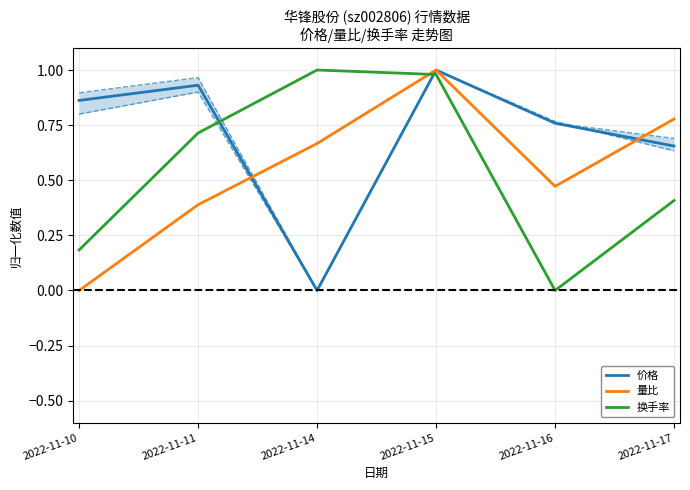

Which series has the widest spread of values?

价格